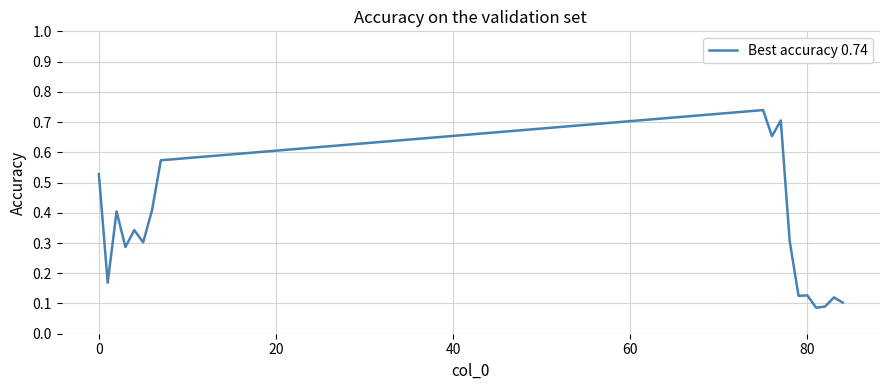

What is the average value?

0.3